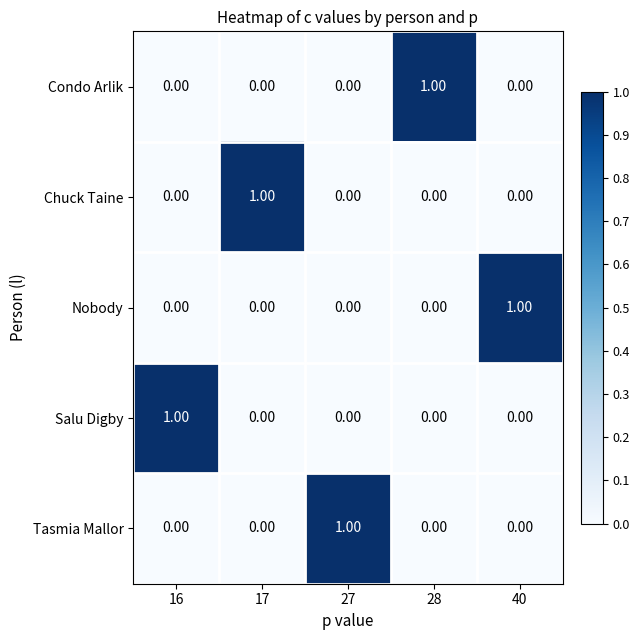

At how many categories does at least one series exceed 0?

5